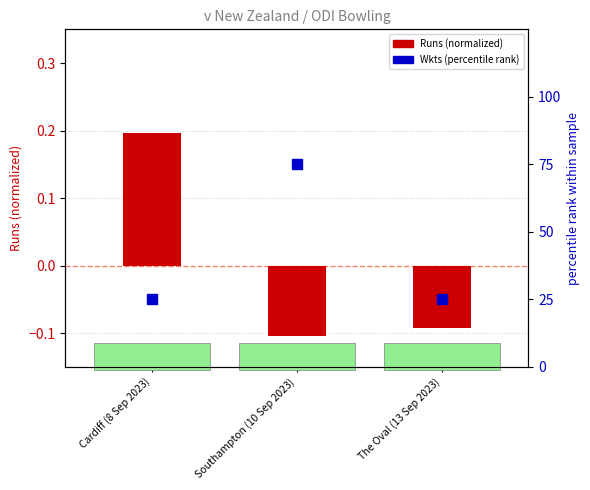

What are all the series names shown in the legend?

Runs (normalized), Wkts (percentile rank)